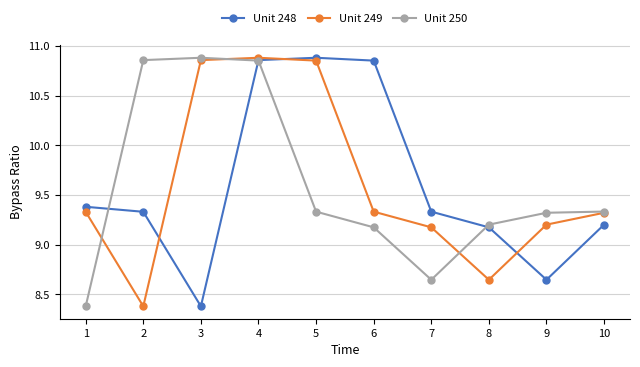

What is the sum of the Unit 249 values at 3 and 8?

19.5